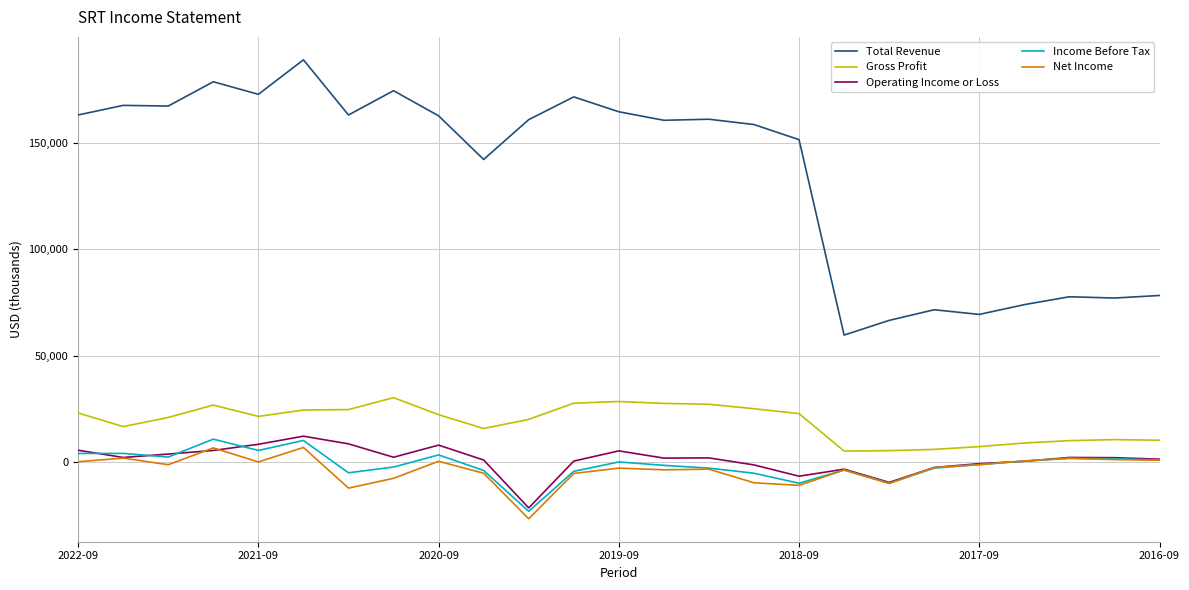

What is the smallest value displayed?

-26600